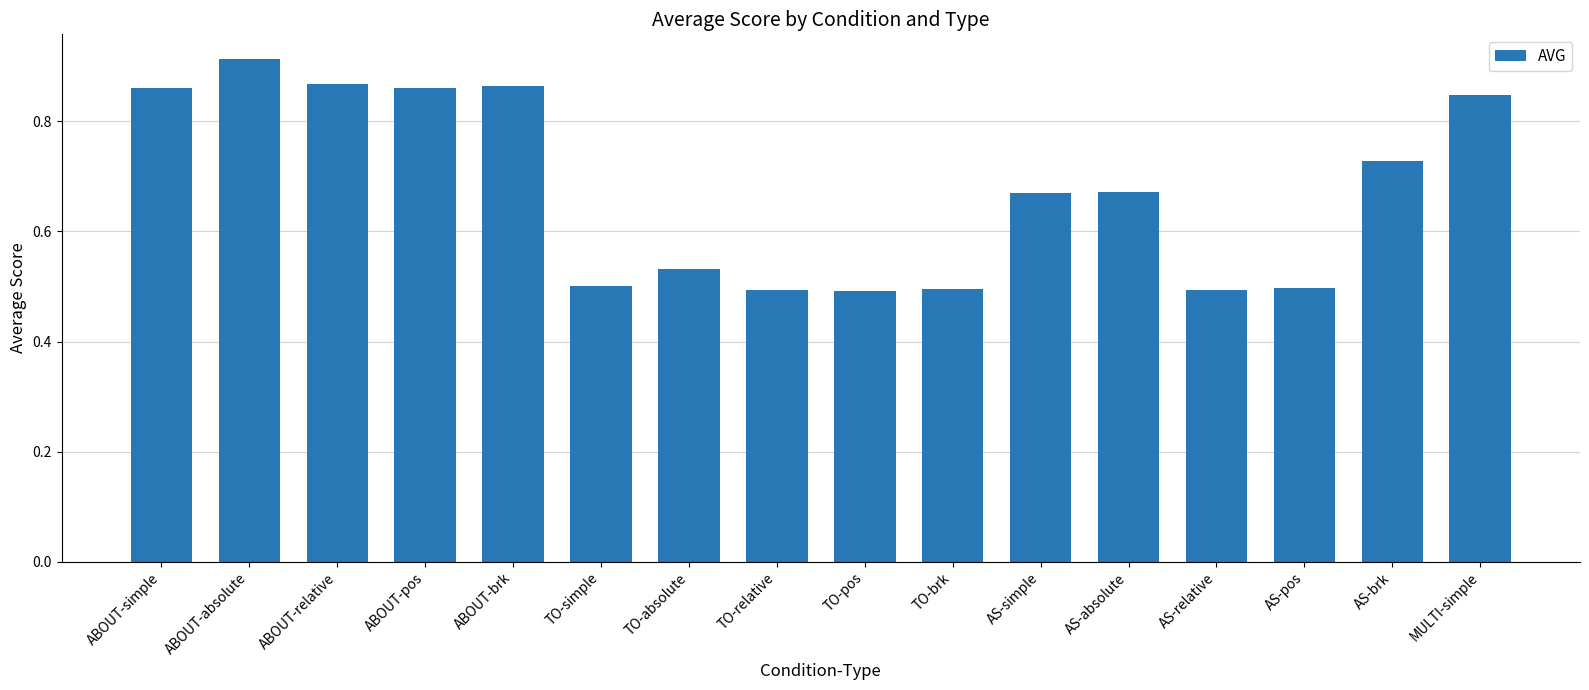

What position from the right is MULTI-simple?

1